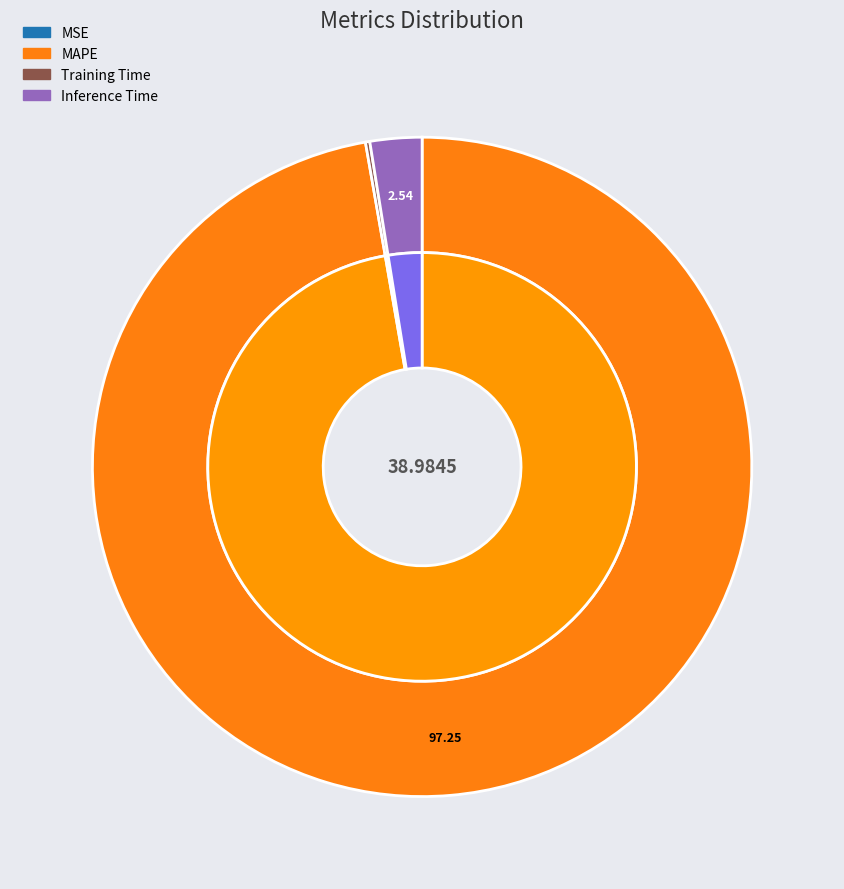

True or false: MSE accounts for 14% of the total.

False